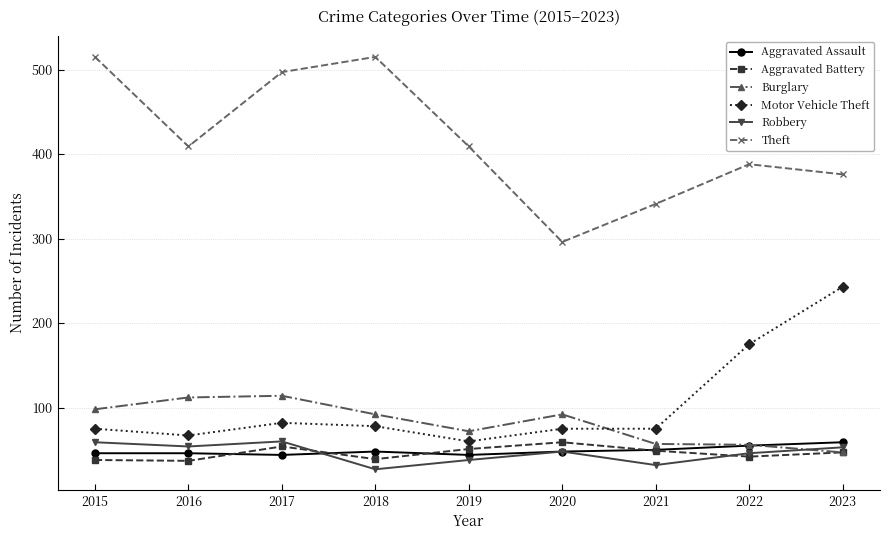

What is the smallest value displayed?

27